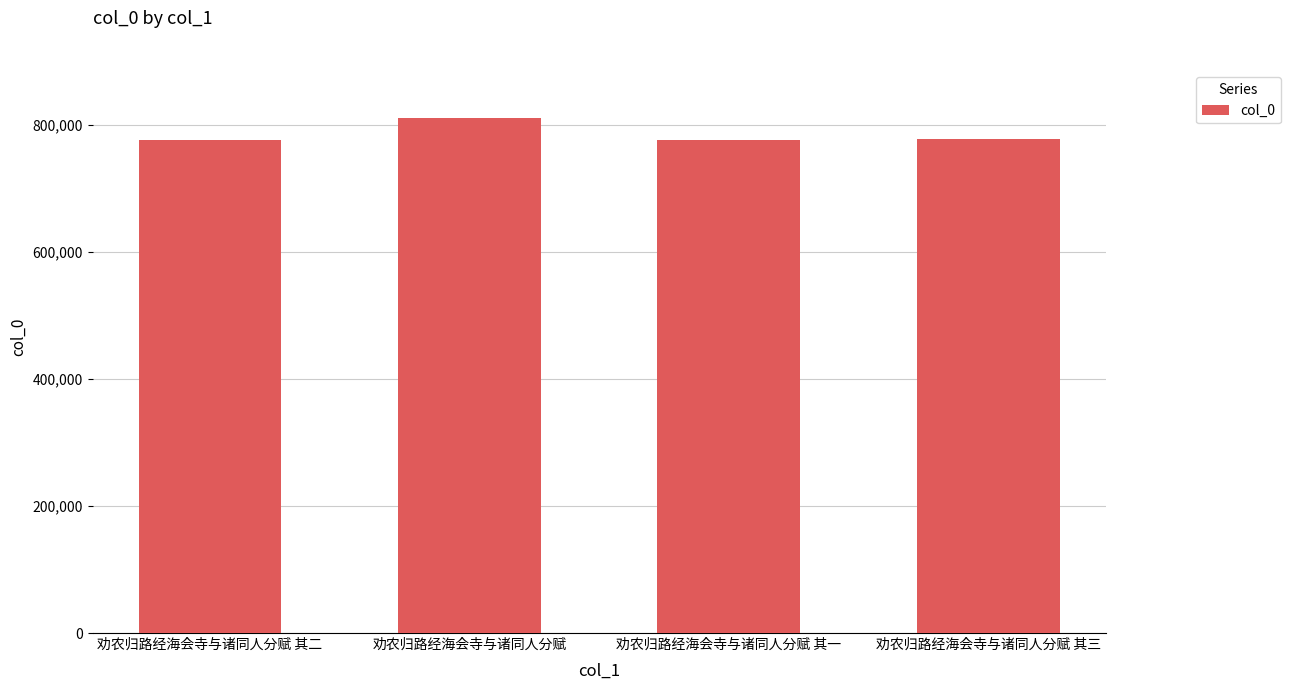

What is the value of the 4th bar from the left?

777224